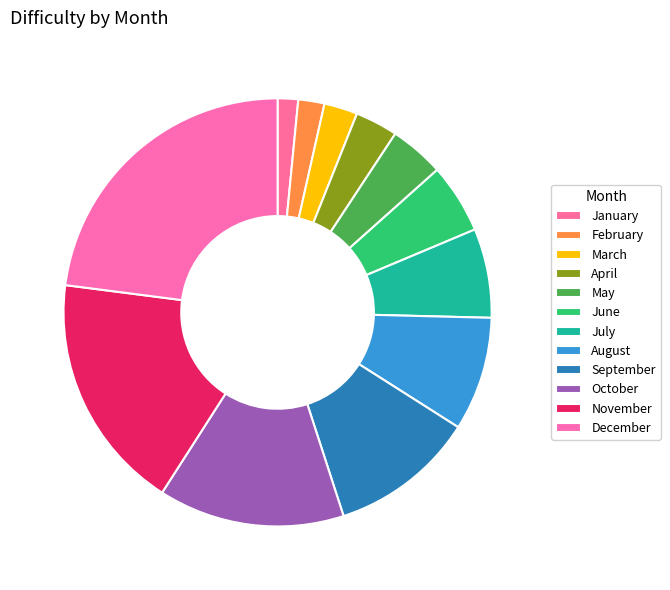

How many segments does this pie chart have?

12